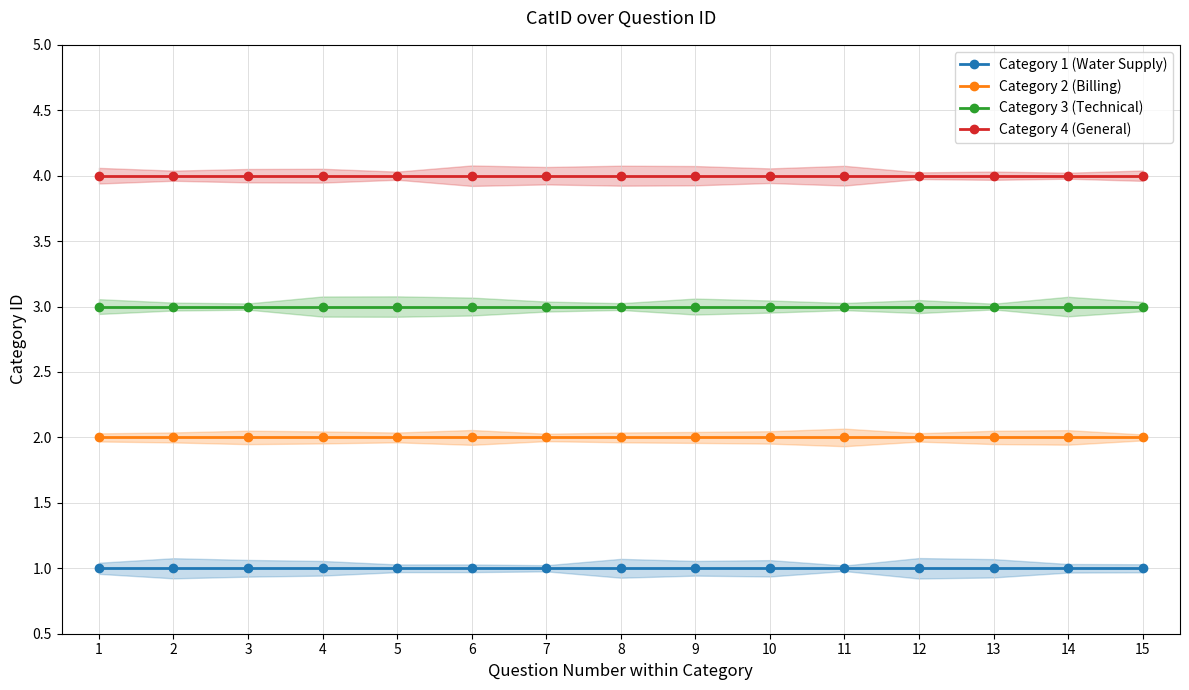

Read the Category 4 (General) value at 1.

4